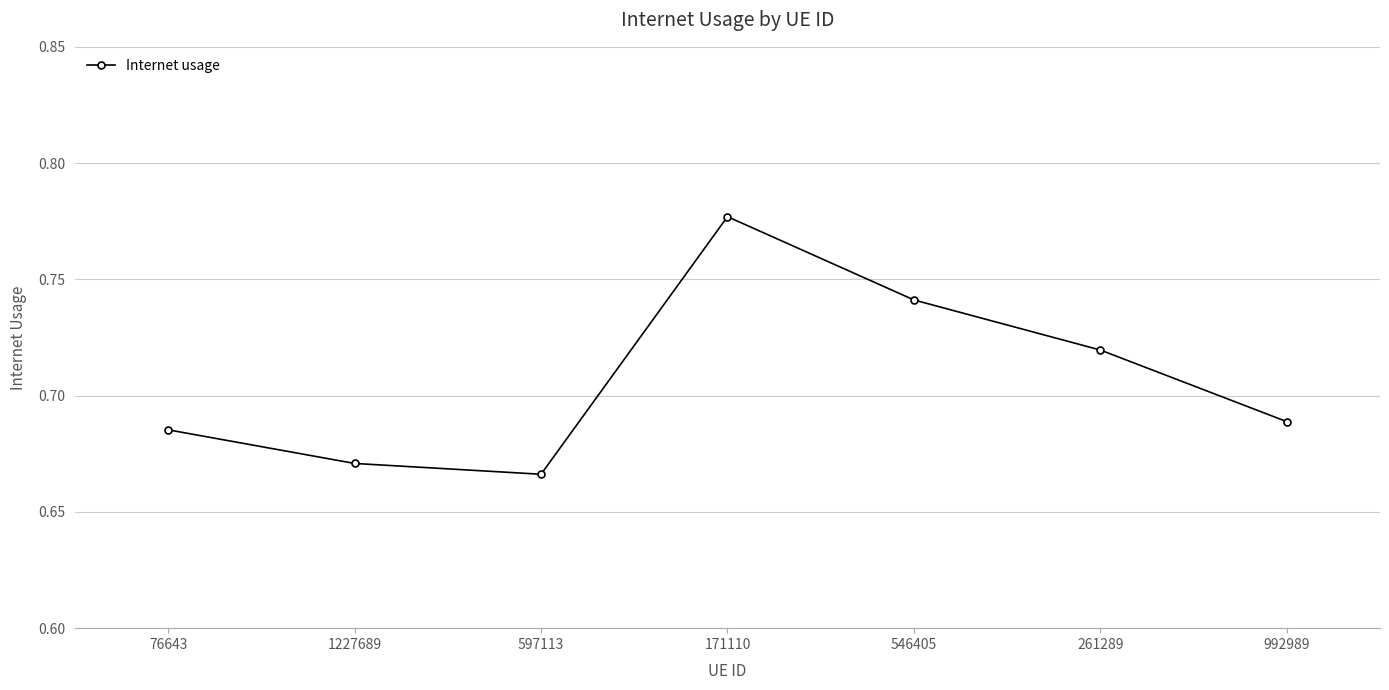

How many values are between 0 and 1?

7